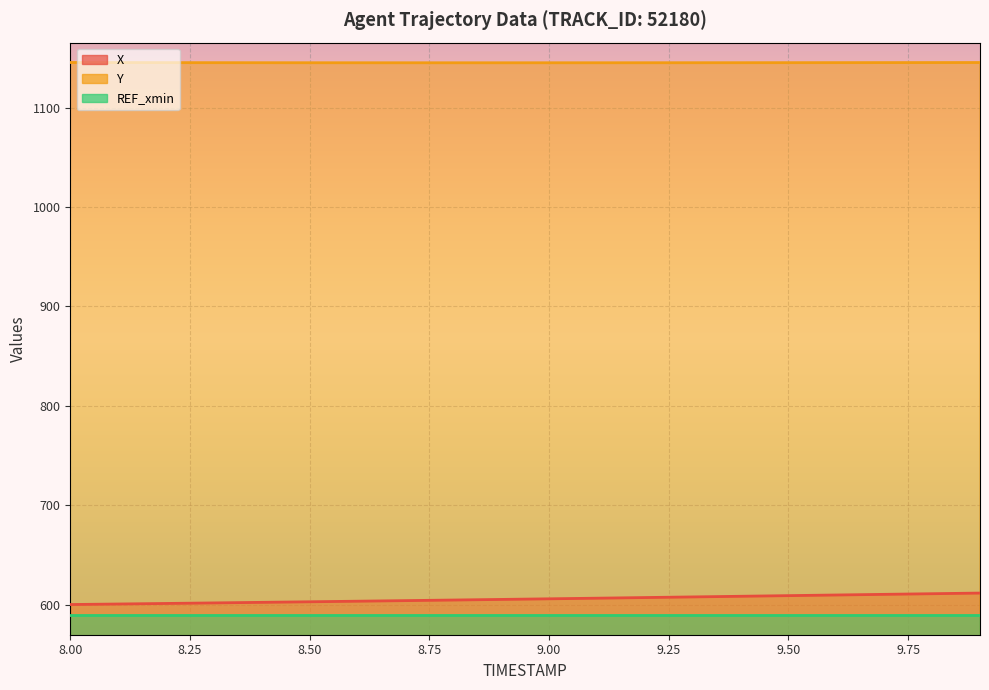

What is the sum of all Y values?

22902.1